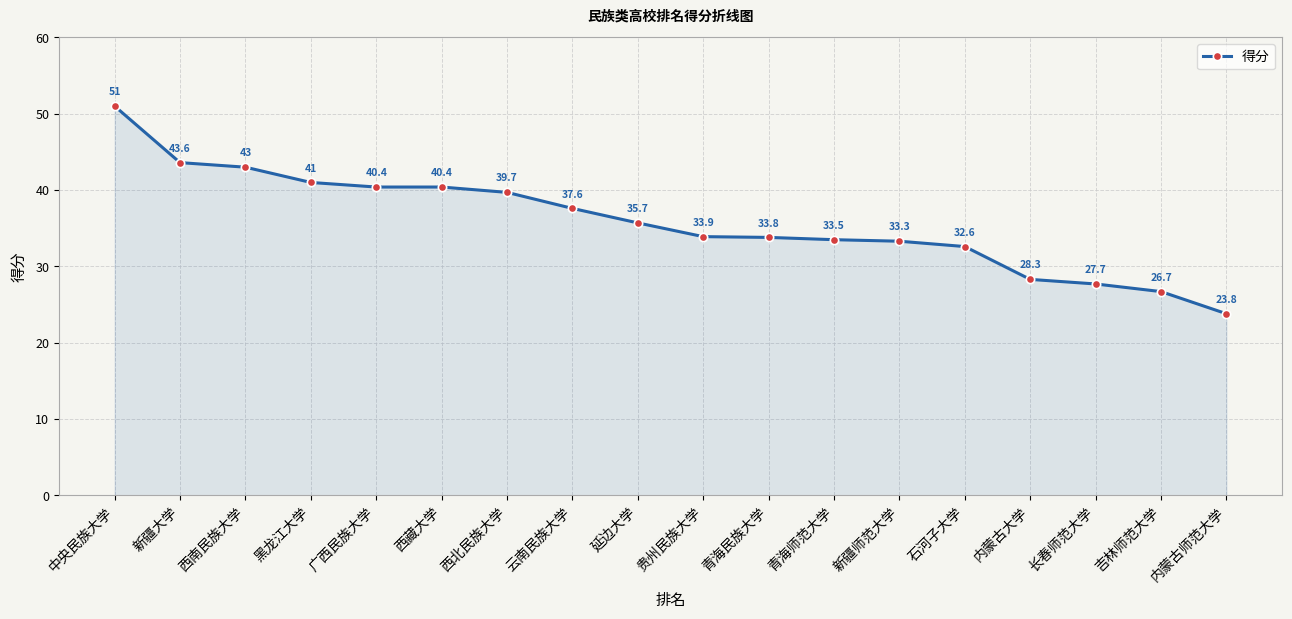

What position from the left is 西南民族大学?

3